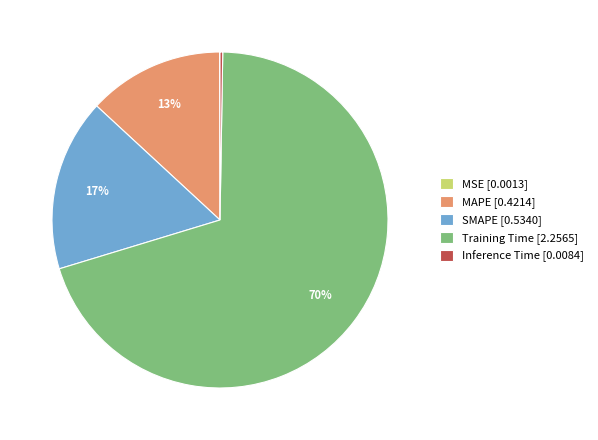

Between Training Time [2.2565] and MAPE [0.4214], which is larger?

Training Time [2.2565]